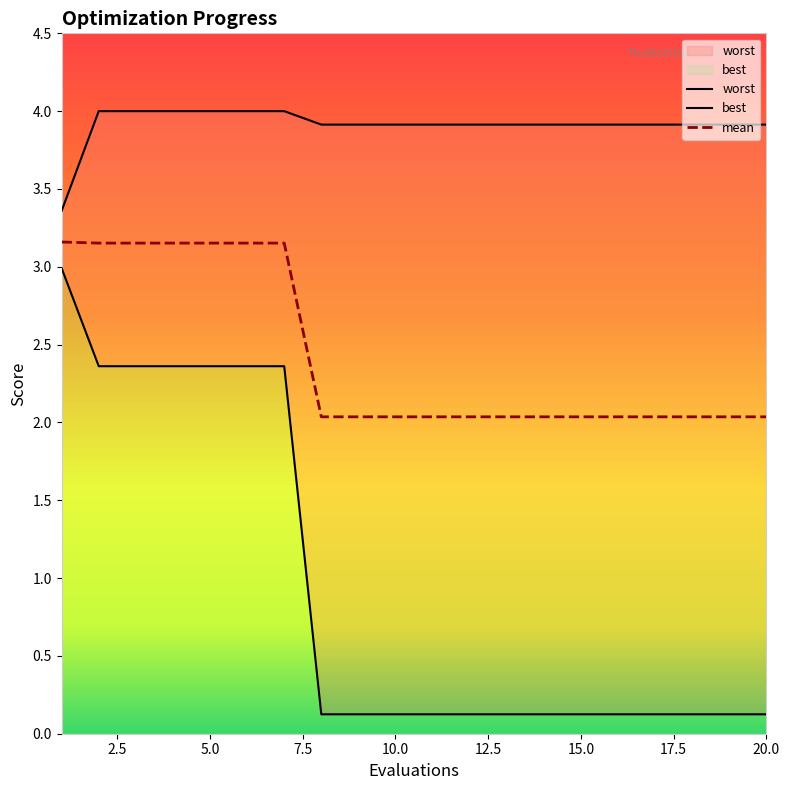

List the labels in order of worst value, smallest first.

1, 8, 9, 10, 11, 12, 13, 14, 15, 16, 17, 18, 19, 20, 2, 3, 4, 5, 6, 7